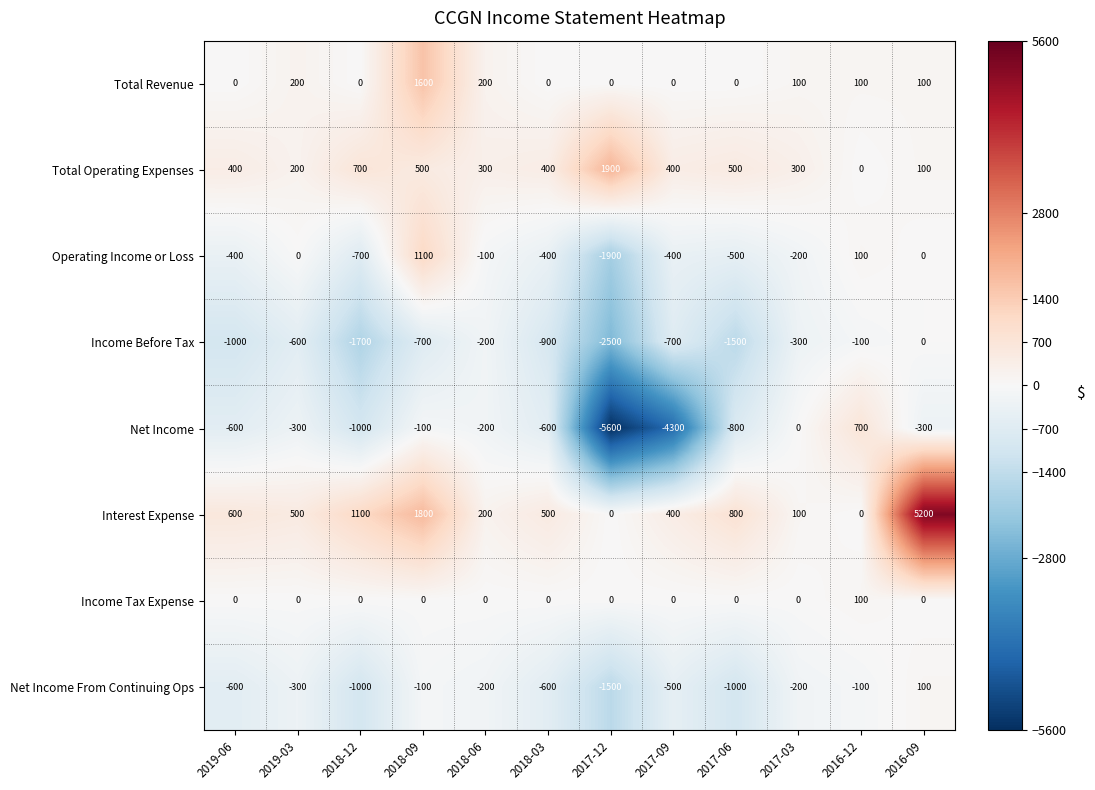

Which series has the widest spread of values?

Net Income